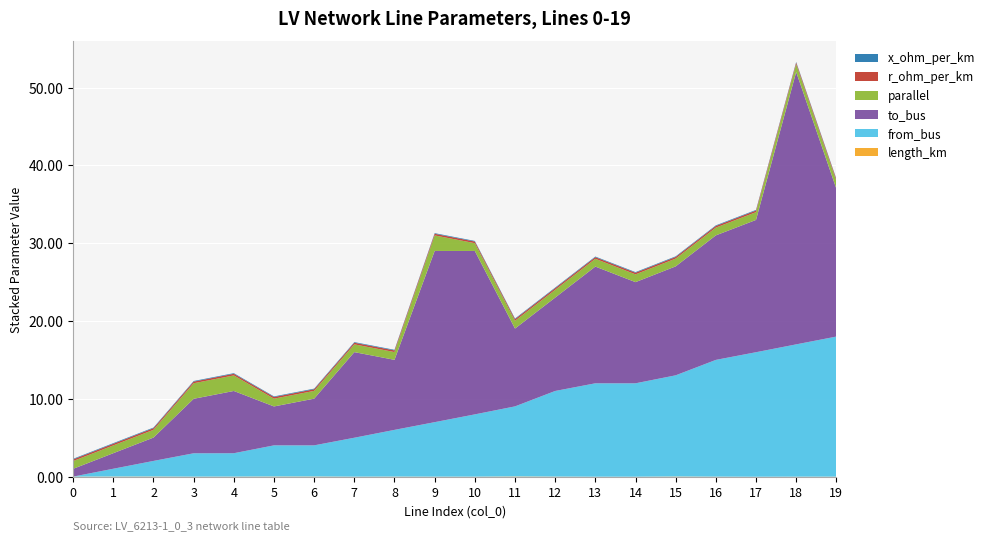

Reading right to left, extract all data points from this chart.

length_km: 19=0.0	18=0.0	17=0.0	16=0.0	15=0.0	14=0.0	13=0.0	12=0.0	11=0.0	10=0.0	9=0.0	8=0.0	7=0.0	6=0.0	5=0.0	4=0.0	3=0.0	2=0.0	1=0.0	0=0.0
from_bus: 19=18.0	18=17.0	17=16.0	16=15.0	15=13.0	14=12.0	13=12.0	12=11.0	11=9.0	10=8.0	9=7.0	8=6.0	7=5.0	6=4.0	5=4.0	4=3.0	3=3.0	2=2.0	1=1.0	0=0.0
to_bus: 19=19.0	18=35.0	17=17.0	16=16.0	15=14.0	14=13.0	13=15.0	12=12.0	11=10.0	10=21.0	9=22.0	8=9.0	7=11.0	6=6.0	5=5.0	4=8.0	3=7.0	2=3.0	1=2.0	0=1.0
parallel: 19=1.0	18=1.0	17=1.0	16=1.0	15=1.0	14=1.0	13=1.0	12=1.0	11=1.0	10=1.0	9=2.0	8=1.0	7=1.0	6=1.0	5=1.0	4=2.0	3=2.0	2=1.0	1=1.0	0=1.0
r_ohm_per_km: 19=0.2	18=0.2	17=0.2	16=0.2	15=0.2	14=0.2	13=0.2	12=0.2	11=0.2	10=0.2	9=0.2	8=0.2	7=0.2	6=0.2	5=0.2	4=0.2	3=0.2	2=0.2	1=0.2	0=0.2
x_ohm_per_km: 19=0.1	18=0.1	17=0.1	16=0.1	15=0.1	14=0.1	13=0.1	12=0.1	11=0.1	10=0.1	9=0.1	8=0.1	7=0.1	6=0.1	5=0.1	4=0.1	3=0.1	2=0.1	1=0.1	0=0.1